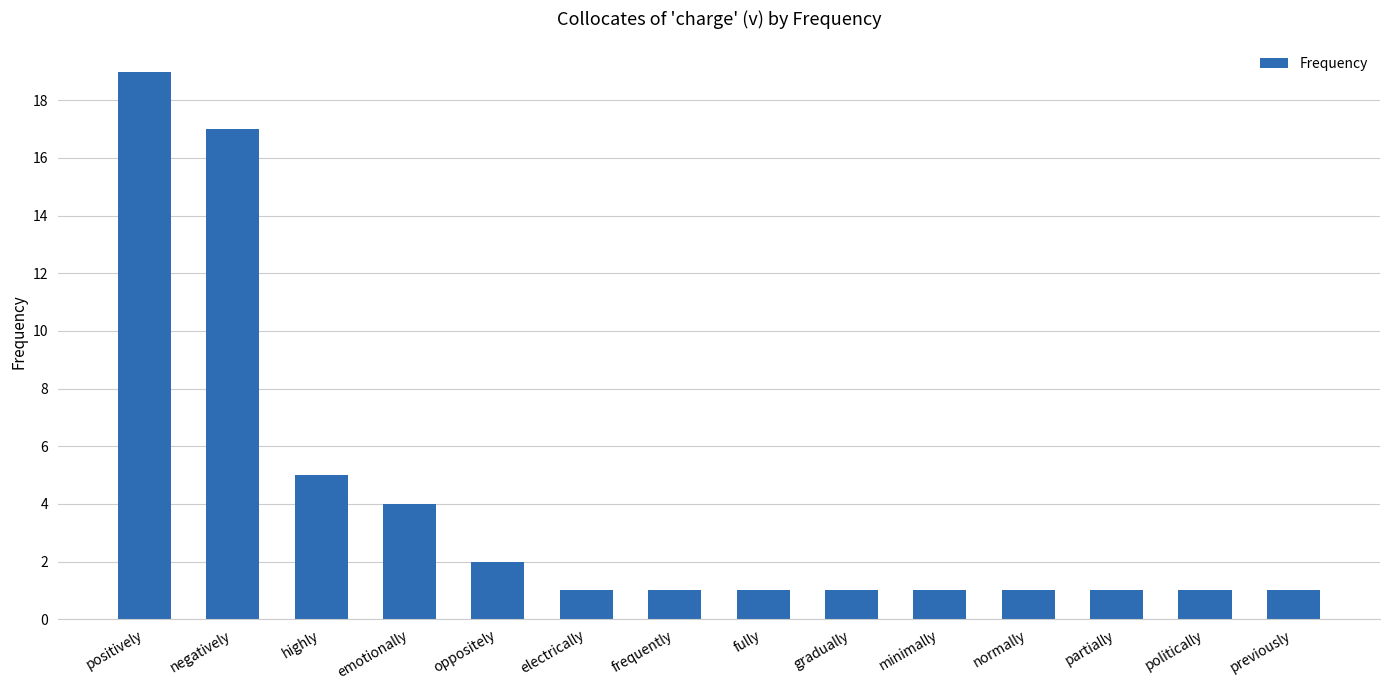

Count the number of data series in this chart.

1